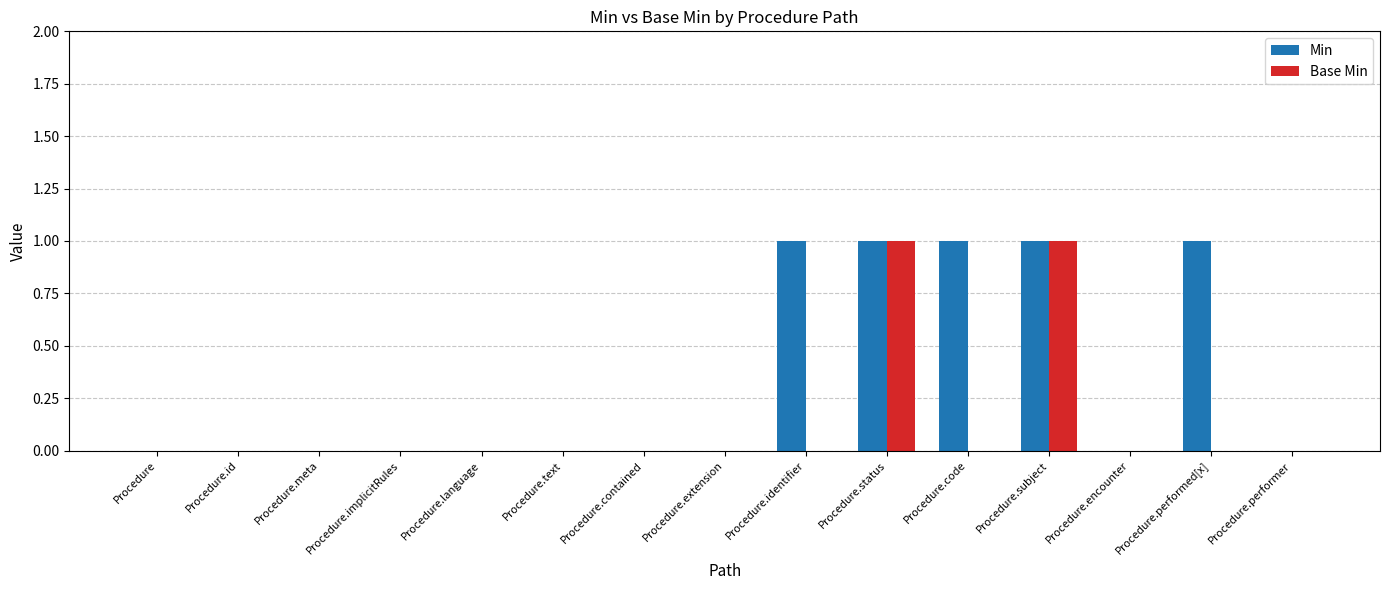

What is the sum of all Min values?

5